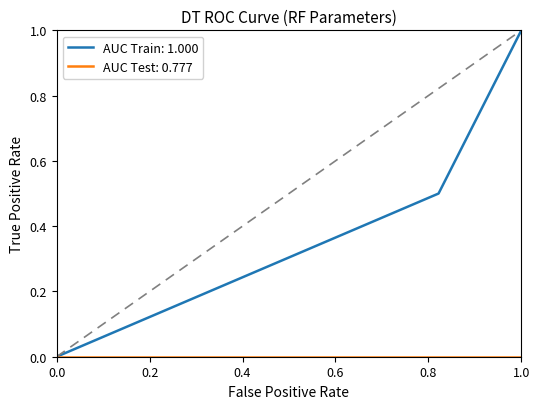

Which series has the widest spread of values?

AUC Train: 1.000